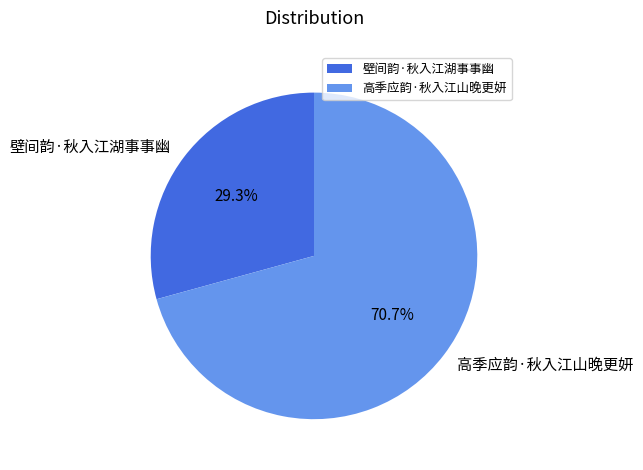

Is it true that 高季应韵·秋入江山晚更妍 is 71% of the pie?

True